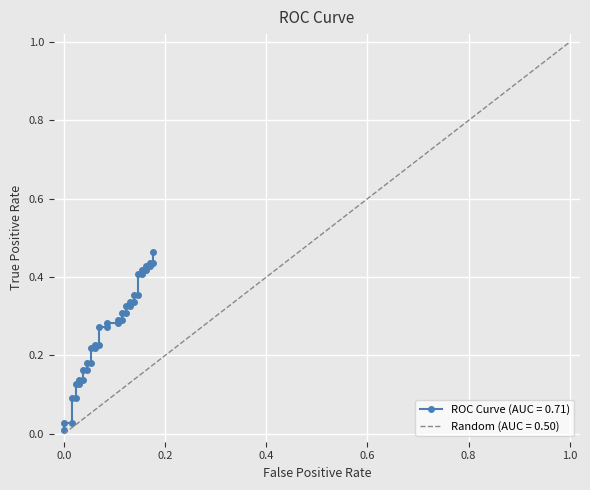

True or false: there are more than 0 points higher than both neighbors.

False